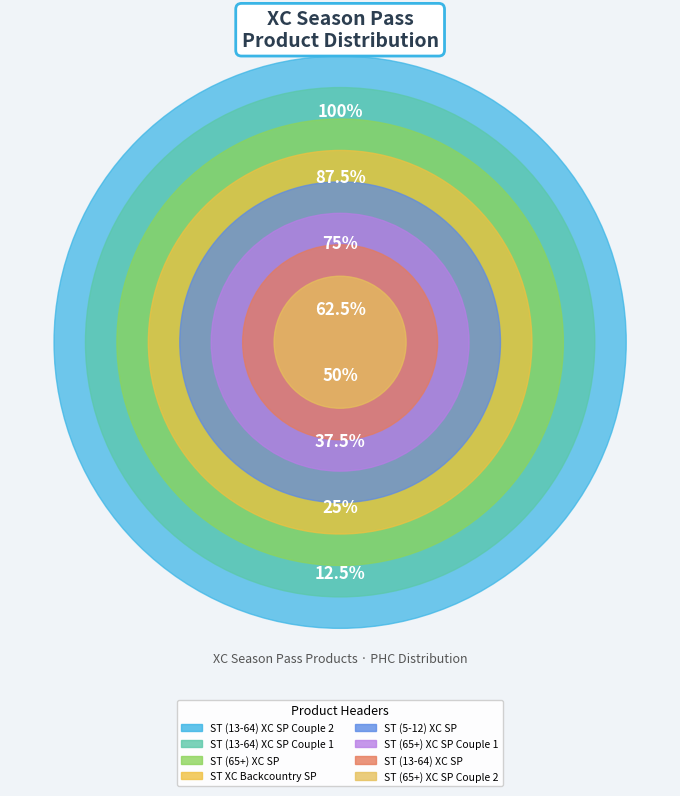

The ST (13-64) XC Season Pass Couple 1 slice represents 12% of the pie. True or false?

True